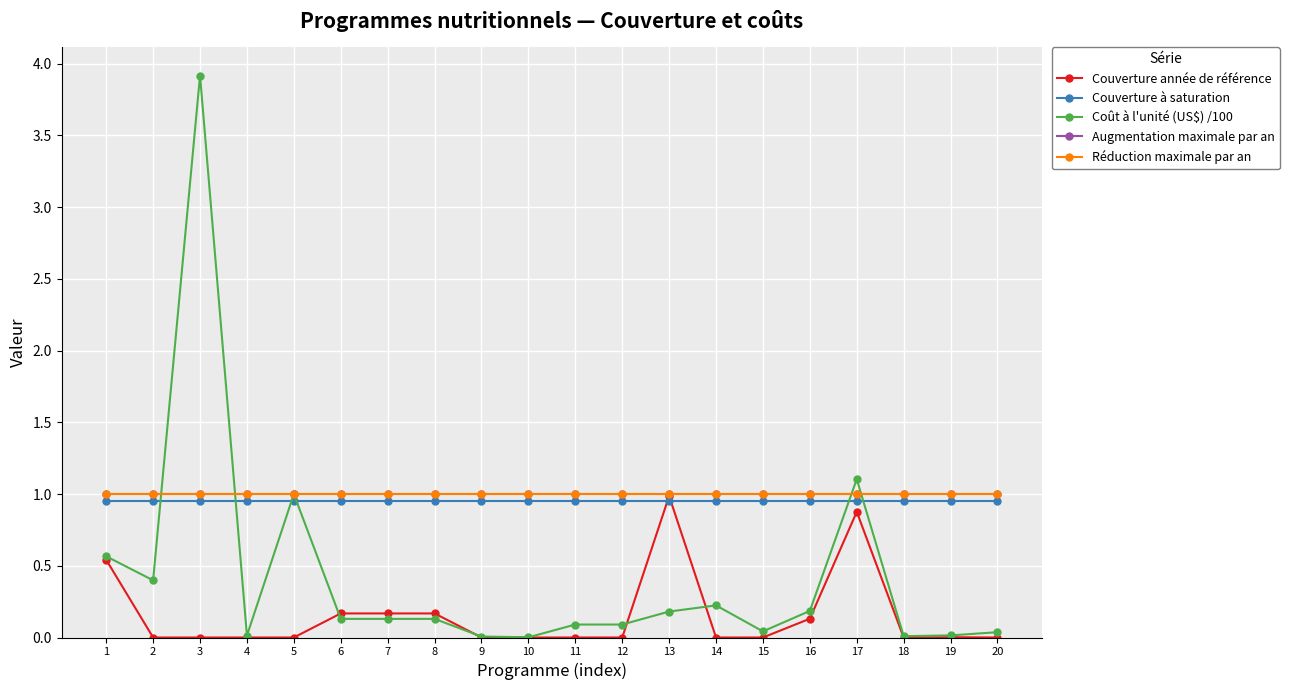

What are all the series names shown in the legend?

Couverture année de référence, Couverture à saturation, Coût à l'unité (US$) /100, Augmentation maximale par an, Réduction maximale par an